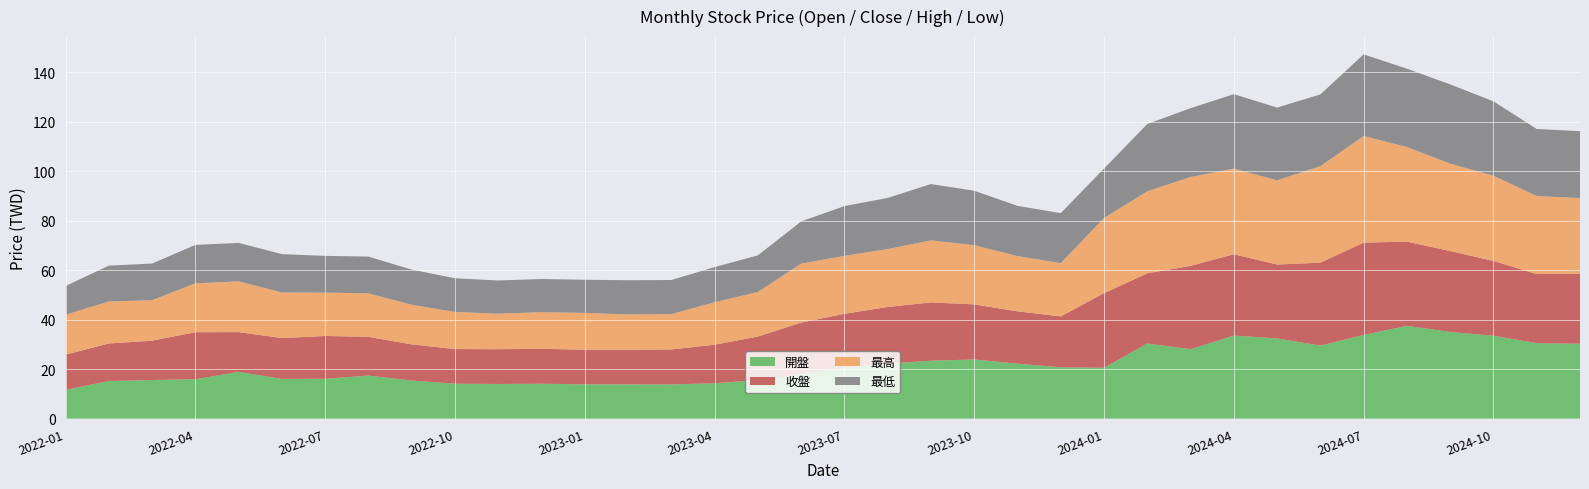

Reading left to right, what are all the values shown in this chart?

開盤: 11.6	15.2	15.6	15.9	18.9	16.1	16.1	17.4	15.4	14.1	14.0	14.1	13.8	13.8	13.8	14.3	15.6	17.9	20.6	22.2	23.4	23.9	22.2	20.8	20.6	30.4	28.1	33.5	32.4	29.5	33.8	37.5	35.0	33.5	30.5	30.2
收盤: 14.2	15.2	15.9	19.0	16.1	16.5	17.3	15.7	14.6	14.0	14.1	14.1	14.0	14.0	14.2	15.6	17.6	20.9	21.8	22.9	23.6	22.2	21.1	20.6	30.1	28.4	33.6	32.9	29.9	33.5	37.3	34.0	32.7	30.2	27.9	28.3
最高: 16.1	16.9	16.4	19.8	20.5	18.4	17.5	17.6	16.0	15.0	14.3	14.8	14.8	14.2	14.2	17.1	18.0	23.8	23.4	23.4	25.1	23.9	22.3	21.5	30.4	33.1	35.9	34.6	34.0	39.0	43.0	38.2	35.3	34.4	31.5	30.6
最低: 11.6	14.5	14.8	15.5	15.6	15.5	14.8	14.8	14.2	13.6	13.4	13.4	13.4	13.8	13.8	14.2	14.8	17.1	20.1	20.6	22.8	22.0	20.3	20.2	19.9	27.2	27.8	30.1	29.4	29.0	33.0	31.6	32.0	30.1	27.1	27.0